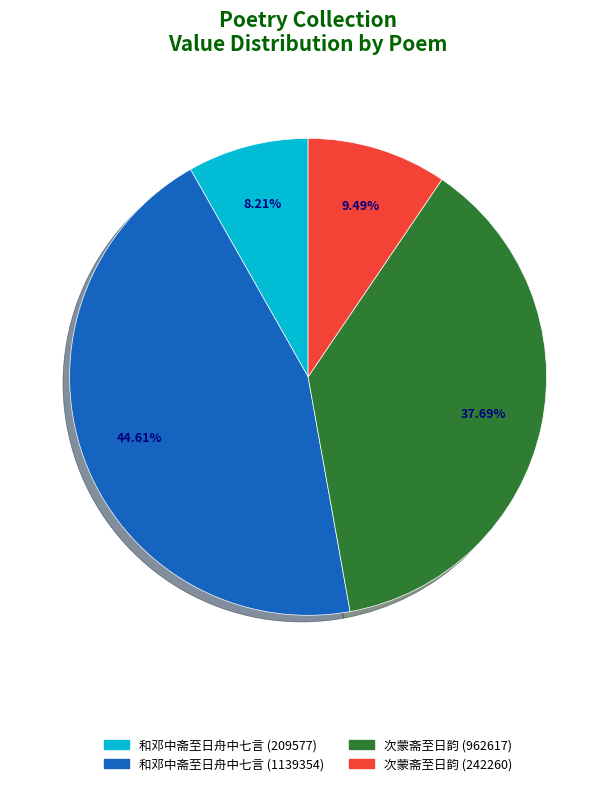

To the nearest percent, what is the average slice percentage?

25%